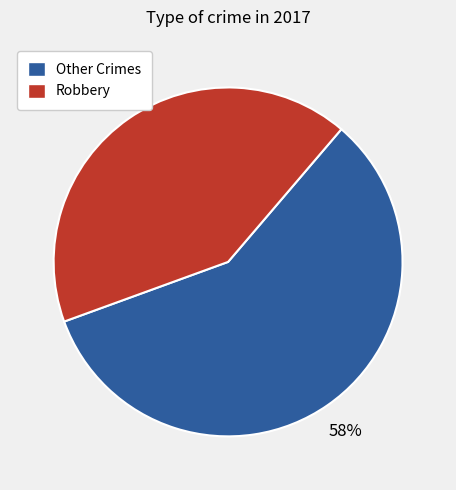

How many segments does this pie chart have?

2